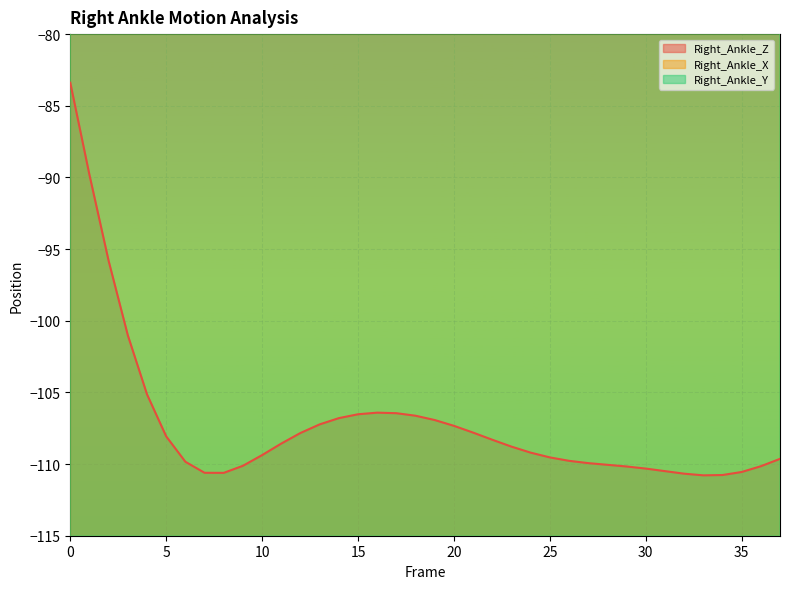

List the labels in order of Right_Ankle_Z value, largest first.

0, 1, 2, 3, 4, 16, 17, 15, 18, 14, 19, 13, 20, 21, 12, 5, 22, 11, 23, 24, 10, 25, 37, 26, 6, 27, 28, 9, 36, 29, 30, 31, 35, 7, 8, 32, 34, 33